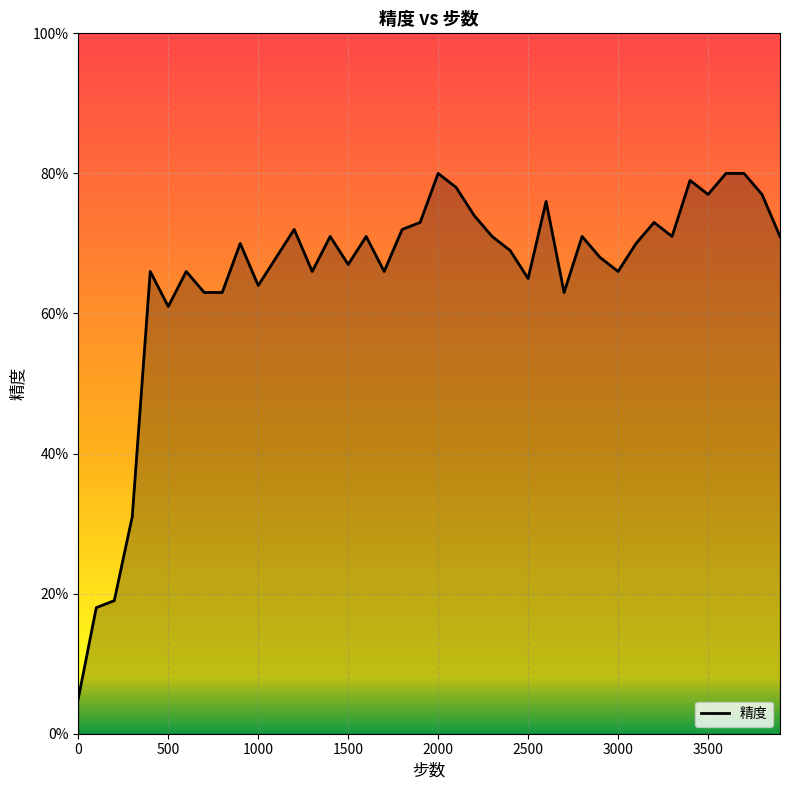

What is the average value?

0.7